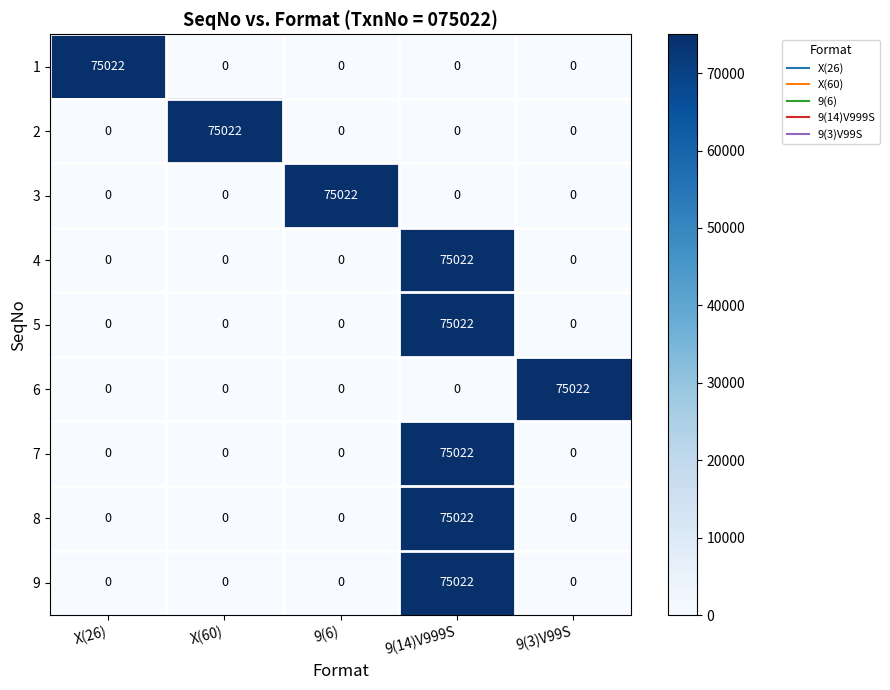

What is the total value across all series at 9(3)V99S?

75022